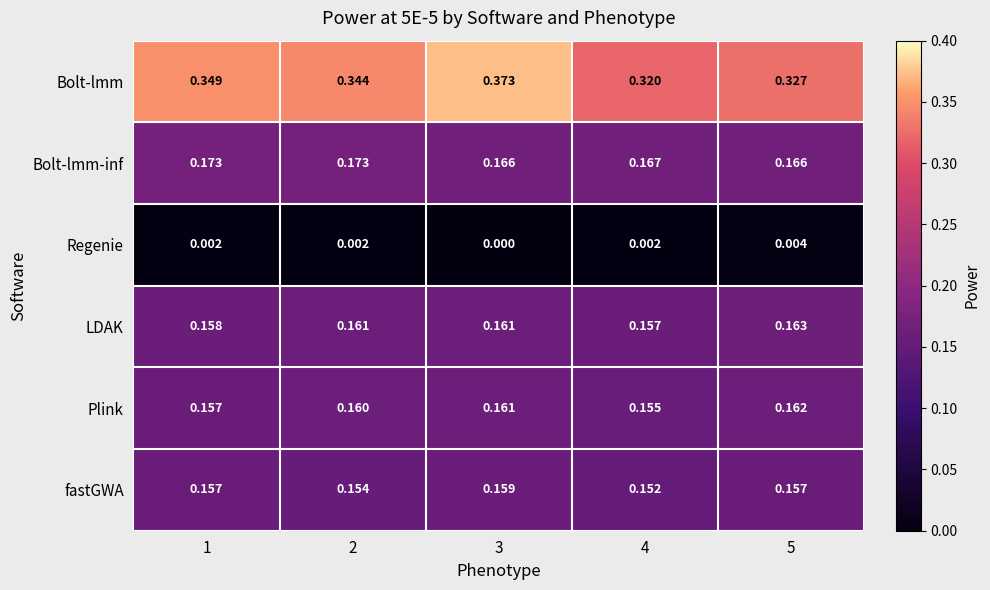

Which series has the widest spread of values?

Bolt-lmm